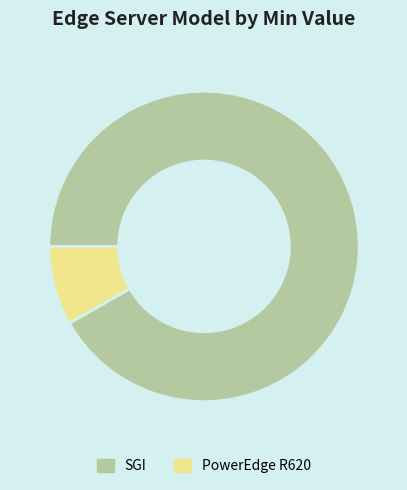

Rank the categories by value from highest to lowest.

SGI, PowerEdge R620